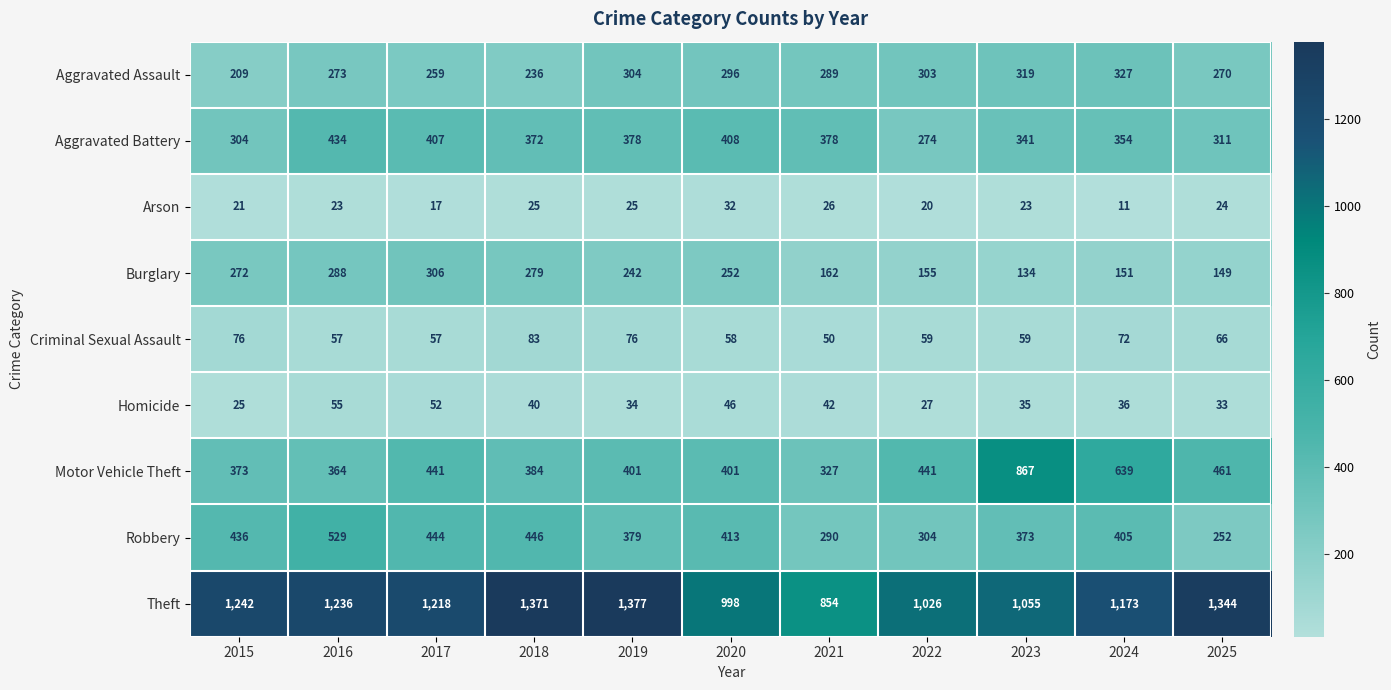

Where does the Criminal Sexual Assault series first go above 59?

2015